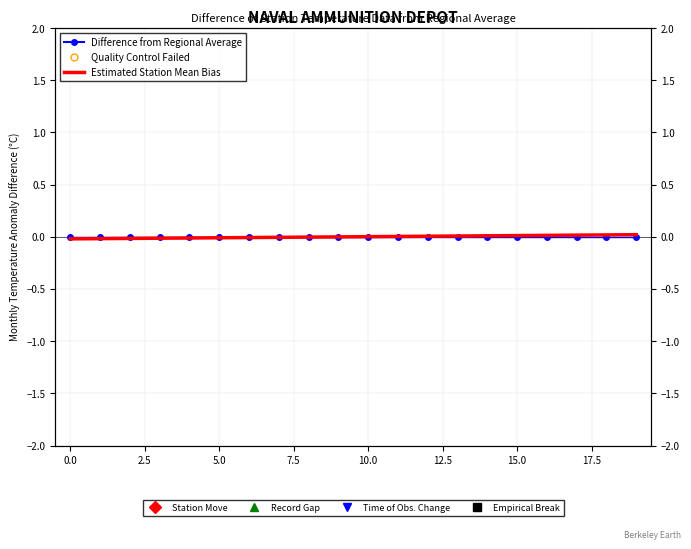

Which series contains the highest Y value?

Estimated Station Mean Bias